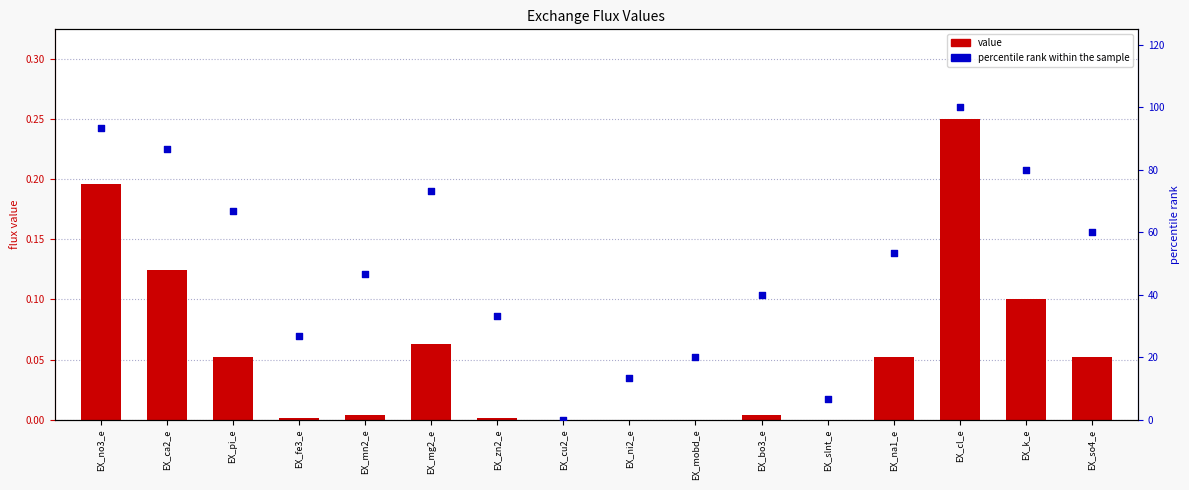

What are all the series names shown in the legend?

value, percentile rank within the sample